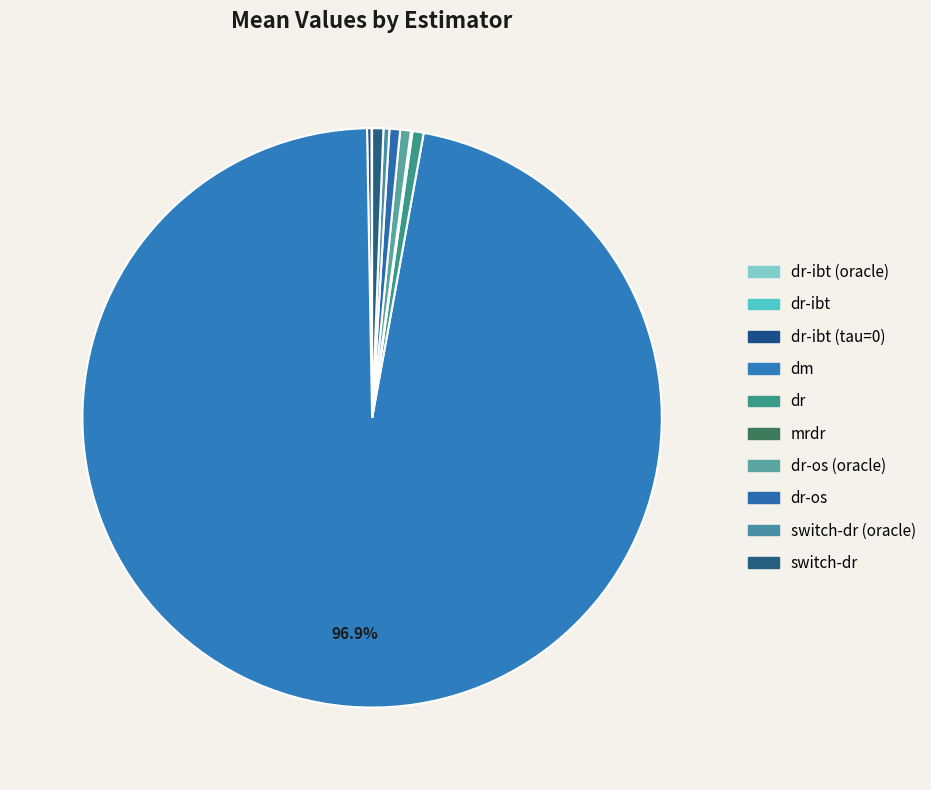

To the nearest percent, what is the difference between the largest and smallest slice percentages?

97%